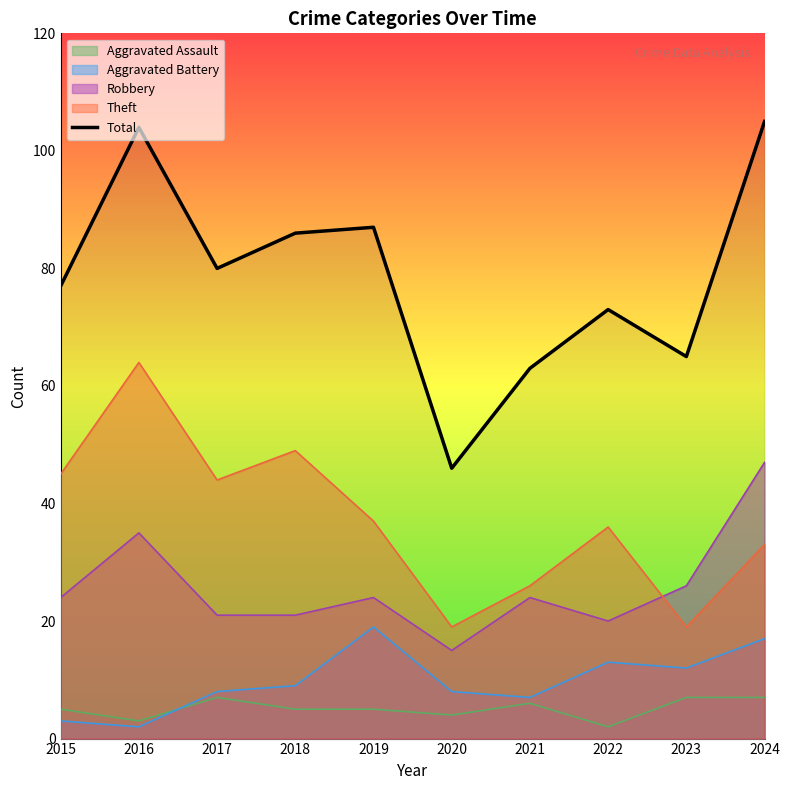

How many points are higher than both their immediate neighbors (excluding endpoints)?

3